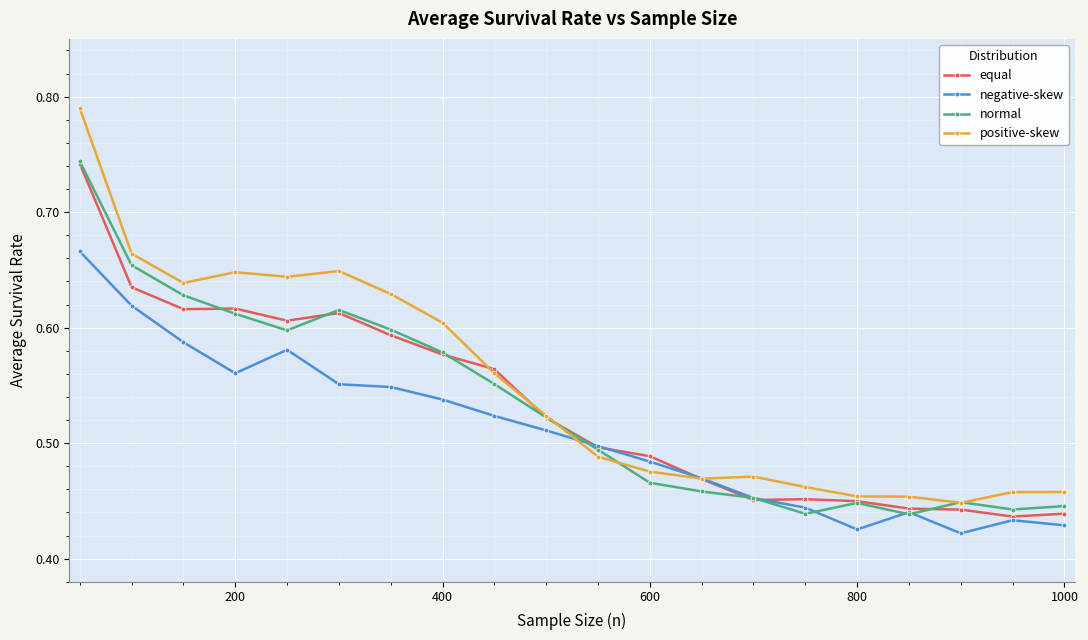

What is the difference between the maximum and minimum values in the positive-skew series?

0.3